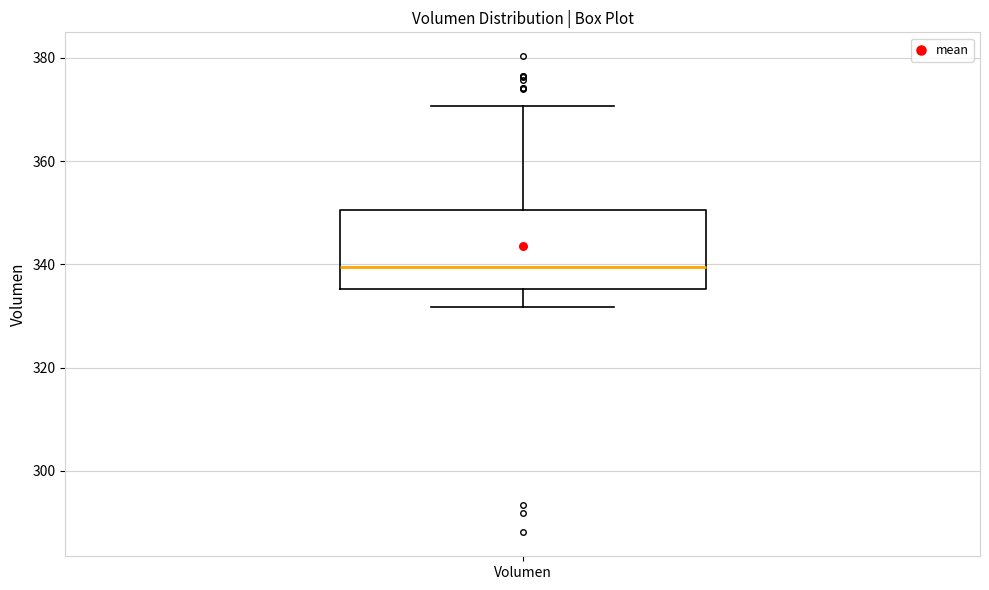

Where does the lower whisker of the box for Volumen end on the y-axis? The values are not printed on the chart, so give them approximately, as read against the axis.

332